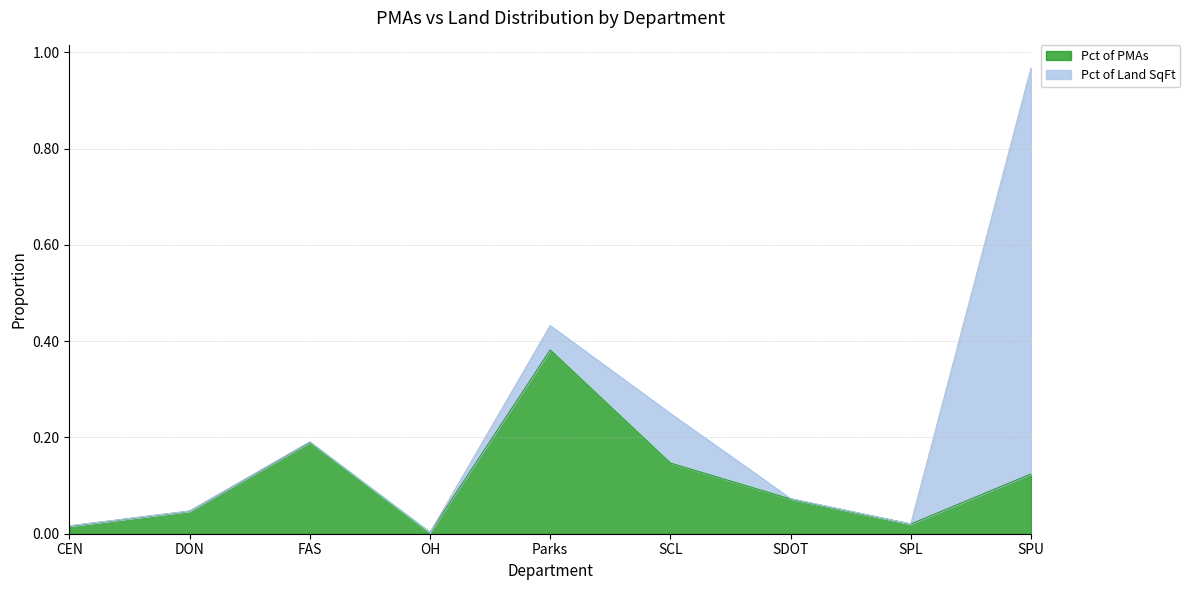

Reading left to right, transcribe all the data shown in this chart.

CEN=0.0	DON=0.0	FAS=0.2	OH=0.0	Parks=0.4	SCL=0.1	SDOT=0.1	SPL=0.0	SPU=0.1